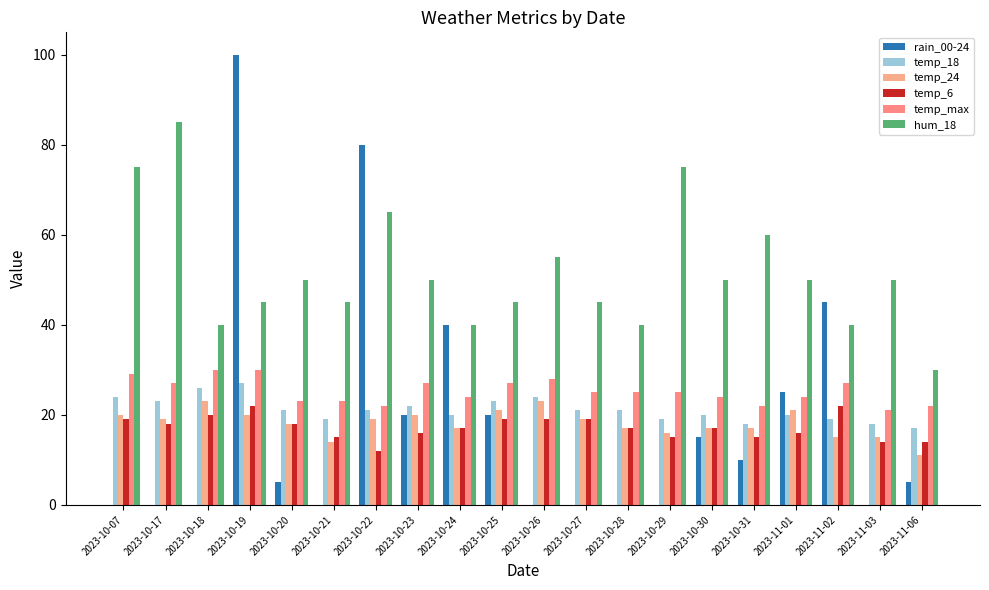

How many groups of bars are there?

20